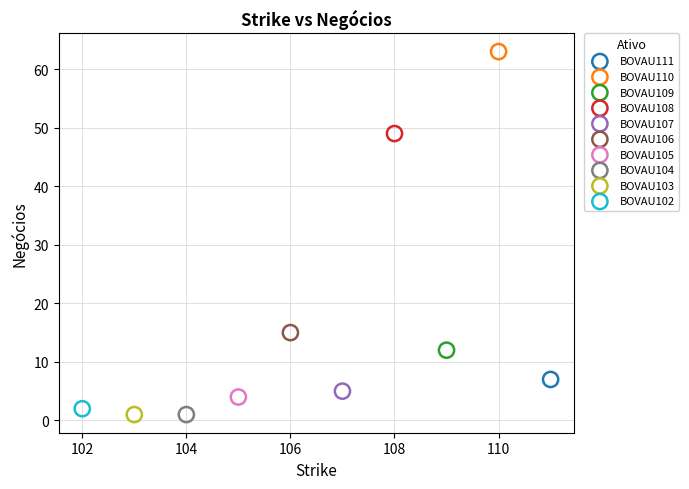

What are all the series names shown in the legend?

BOVAU111, BOVAU110, BOVAU109, BOVAU108, BOVAU107, BOVAU106, BOVAU105, BOVAU104, BOVAU103, BOVAU102